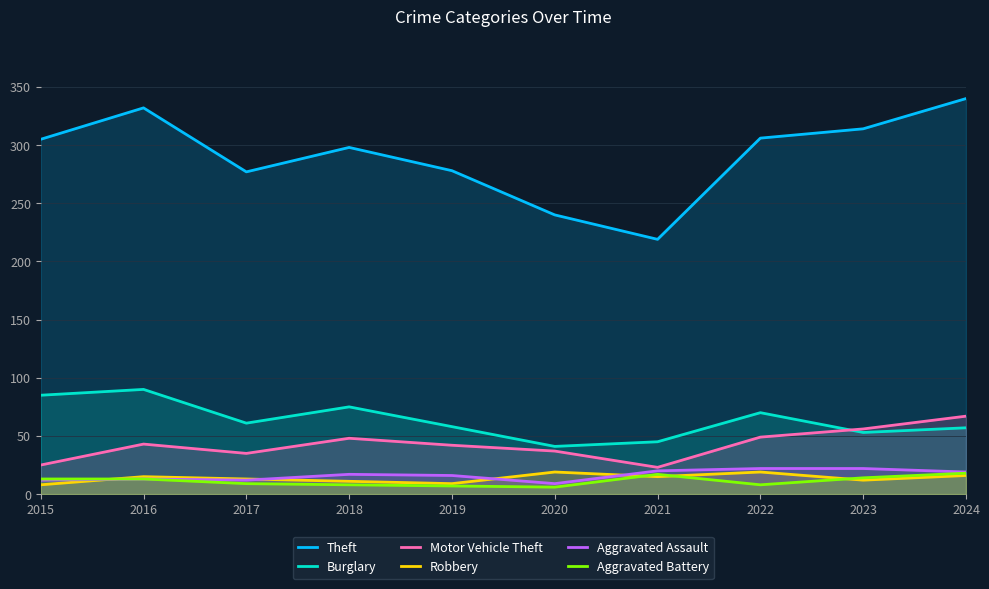

True or false: Robbery and Motor Vehicle Theft cross at least once.

False